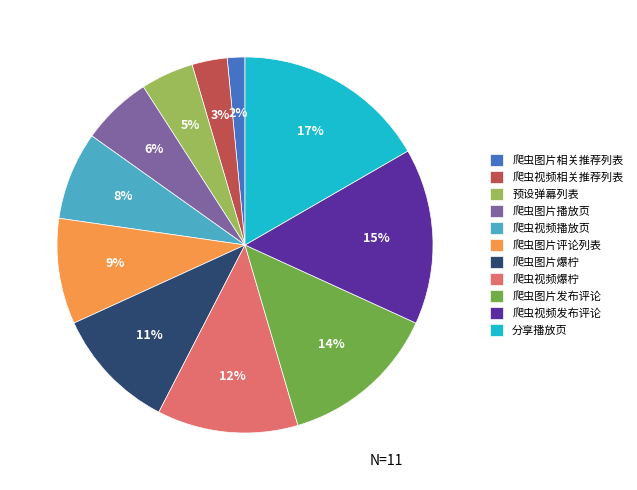

To the nearest percent, what is the difference between the largest and smallest slice percentages?

15%